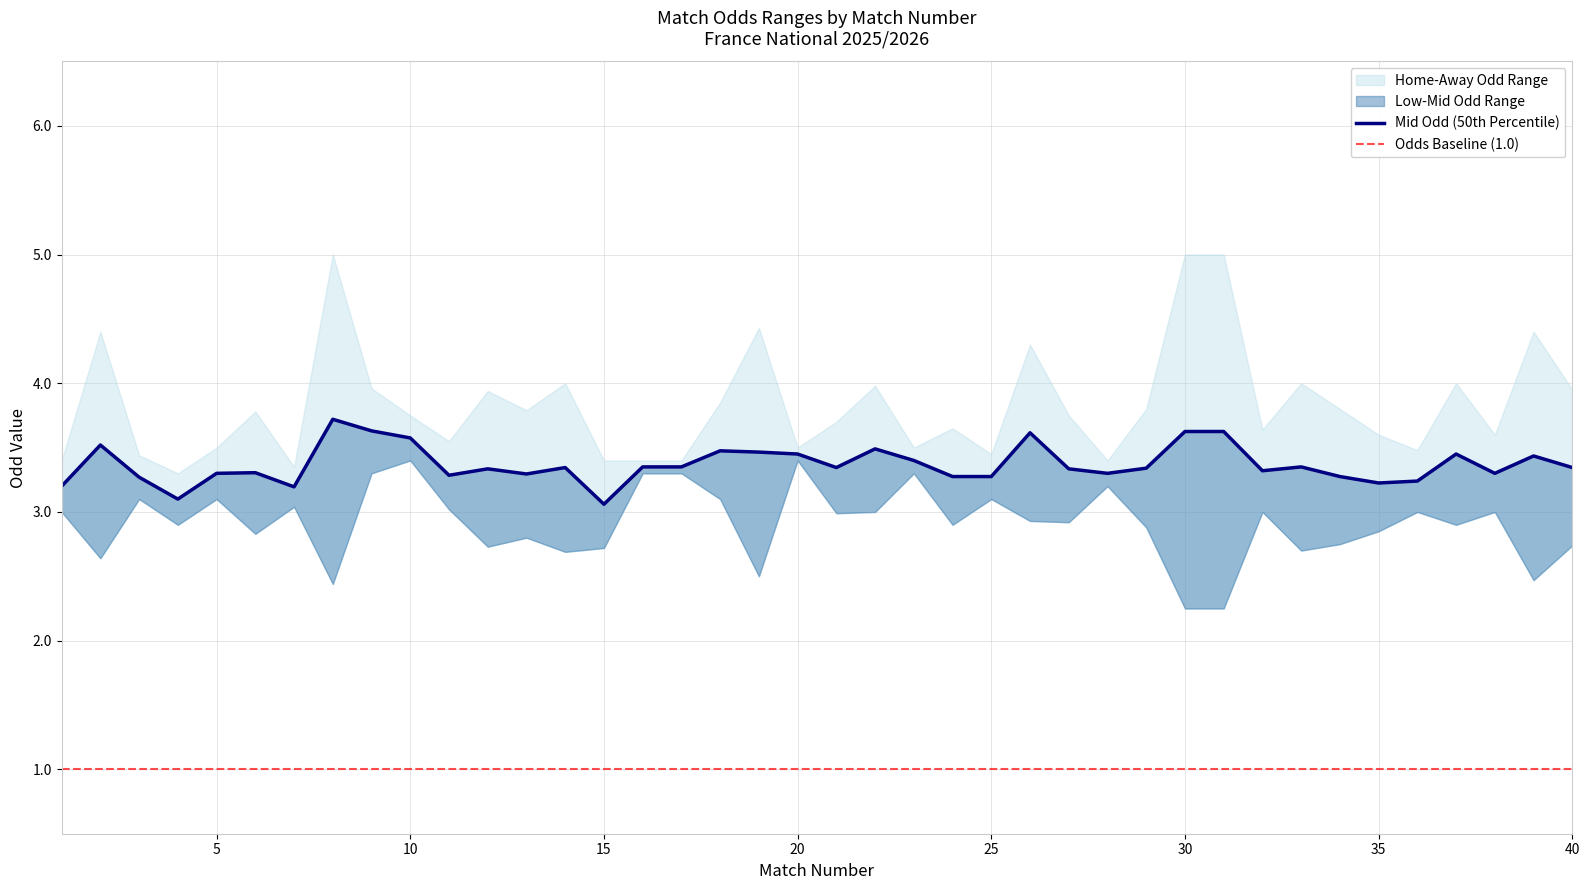

Is it true that Odd_A_HT equals 0.7 at 6?

False